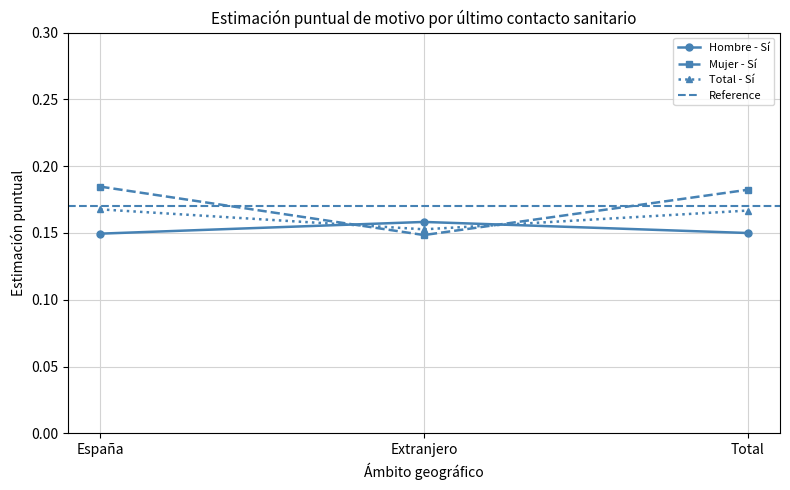

Which category has the highest value across all series?

España